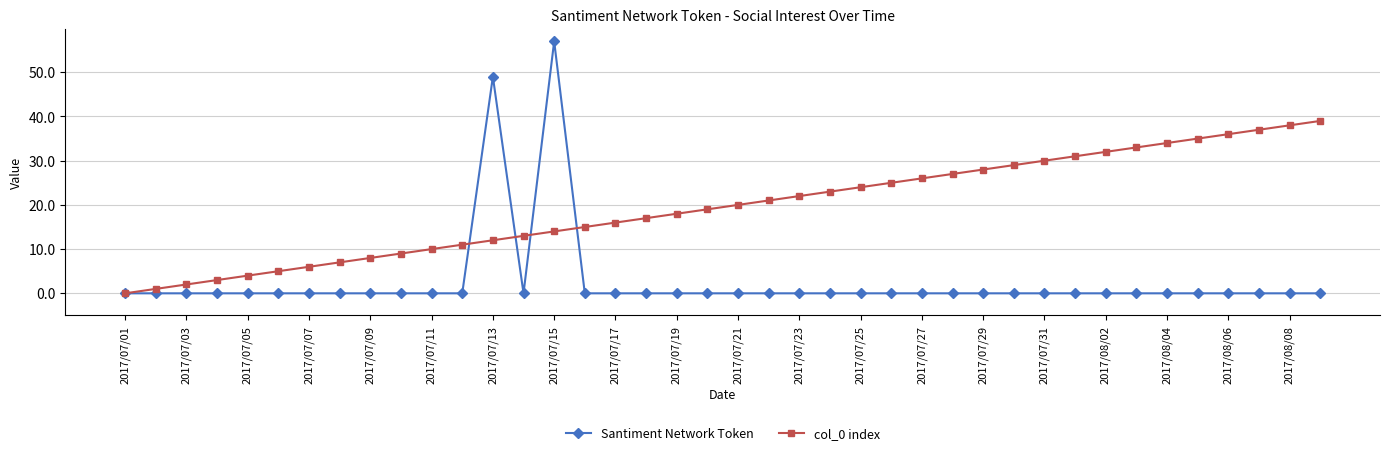

Which series has the largest total across all categories?

col_0 index